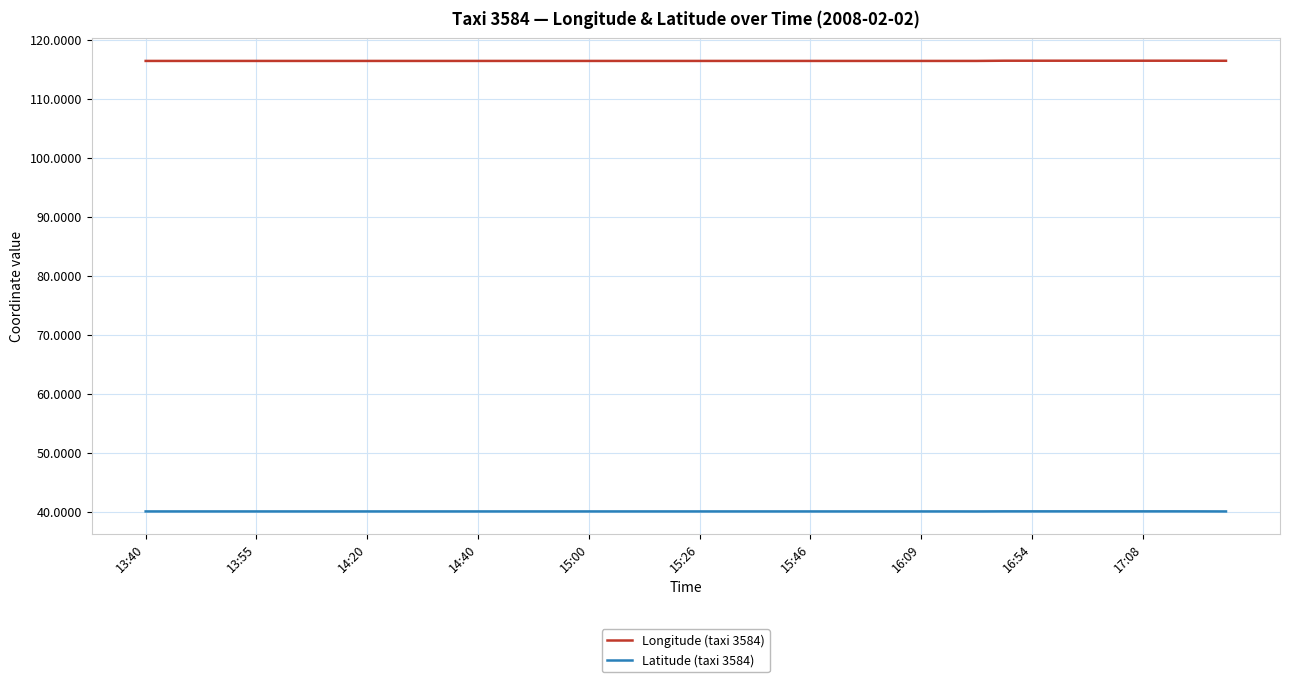

Does the chart have visible grid lines?

Yes